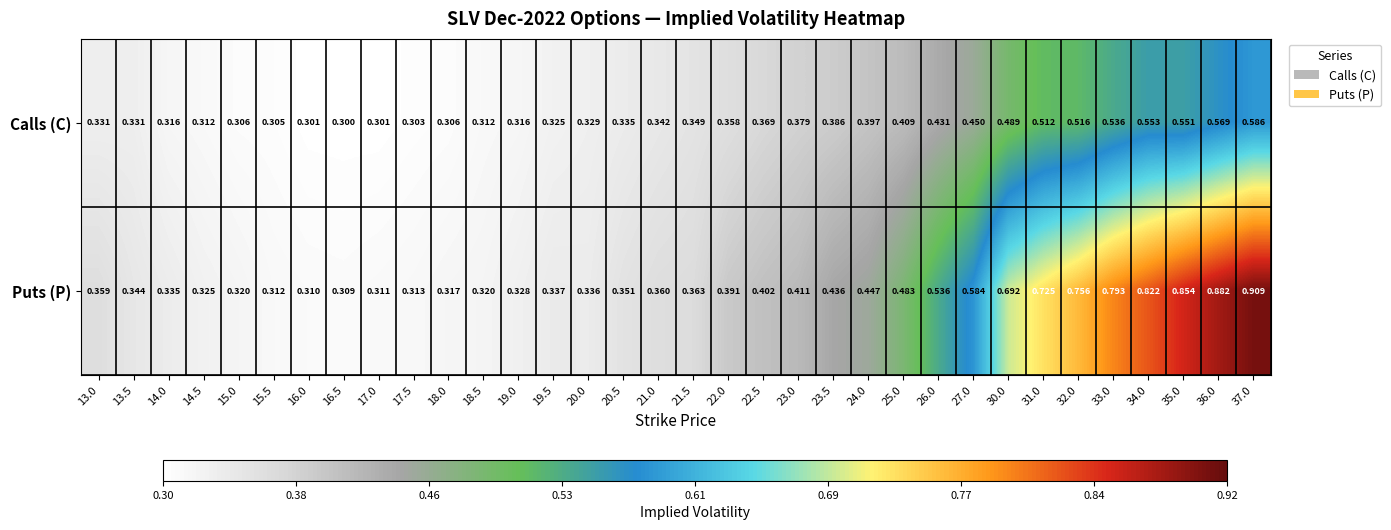

Which series has the largest total across all categories?

Puts (P)